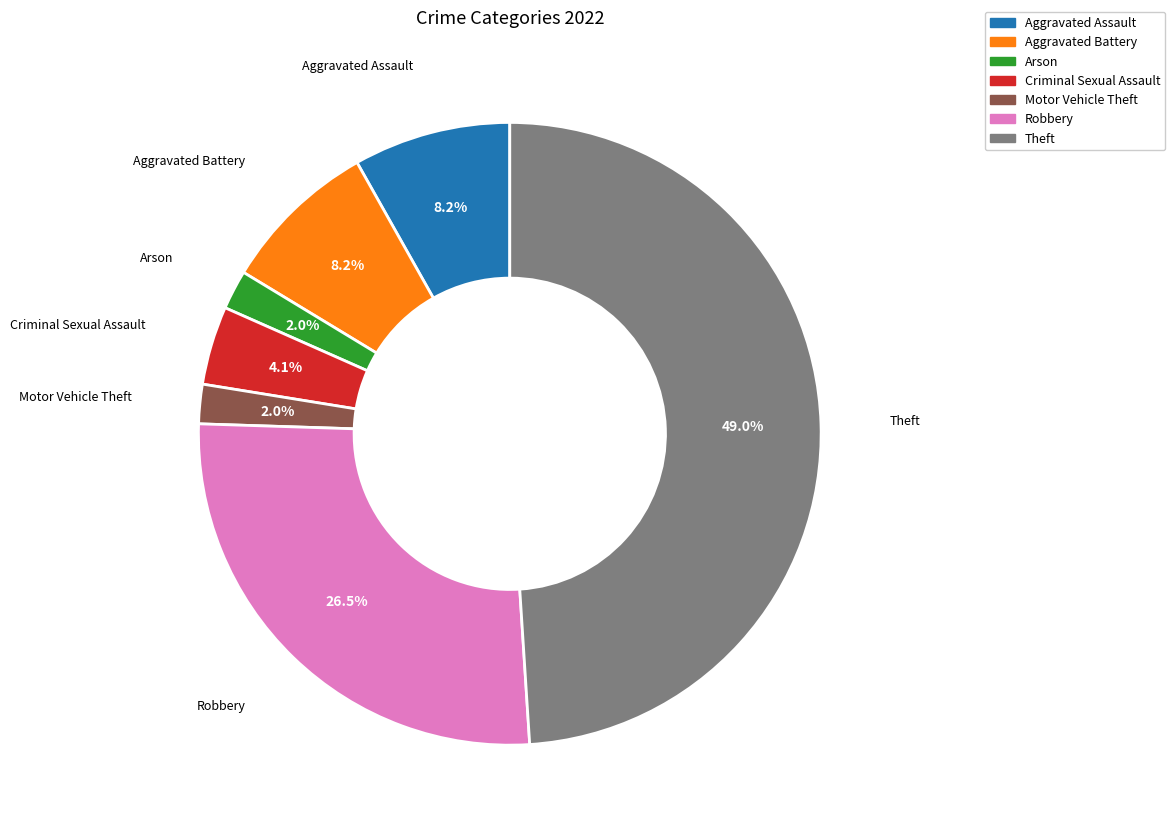

To the nearest percent, what portion does Aggravated Battery represent?

8%